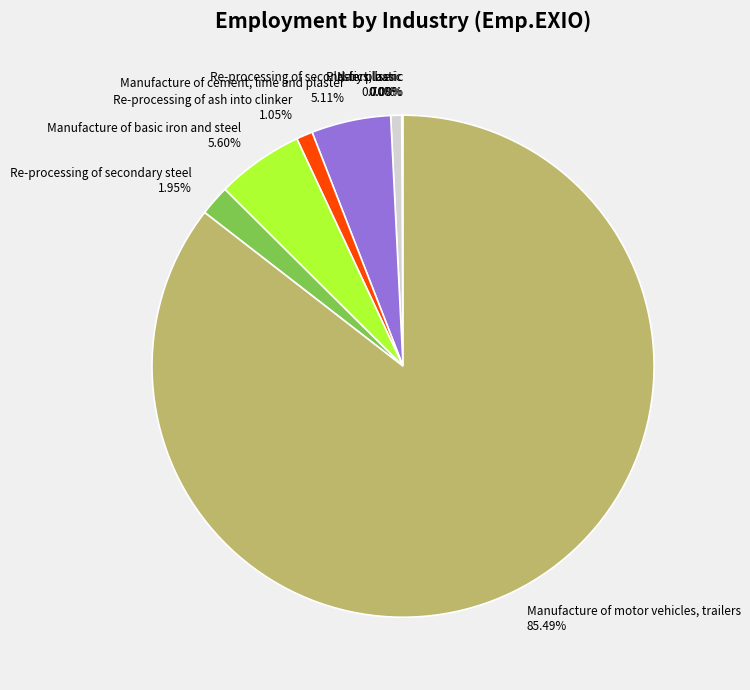

Between N-fertiliser 0.70% and Manufacture of motor vehicles, trailers 85.49%, which is larger?

Manufacture of motor vehicles, trailers 85.49%